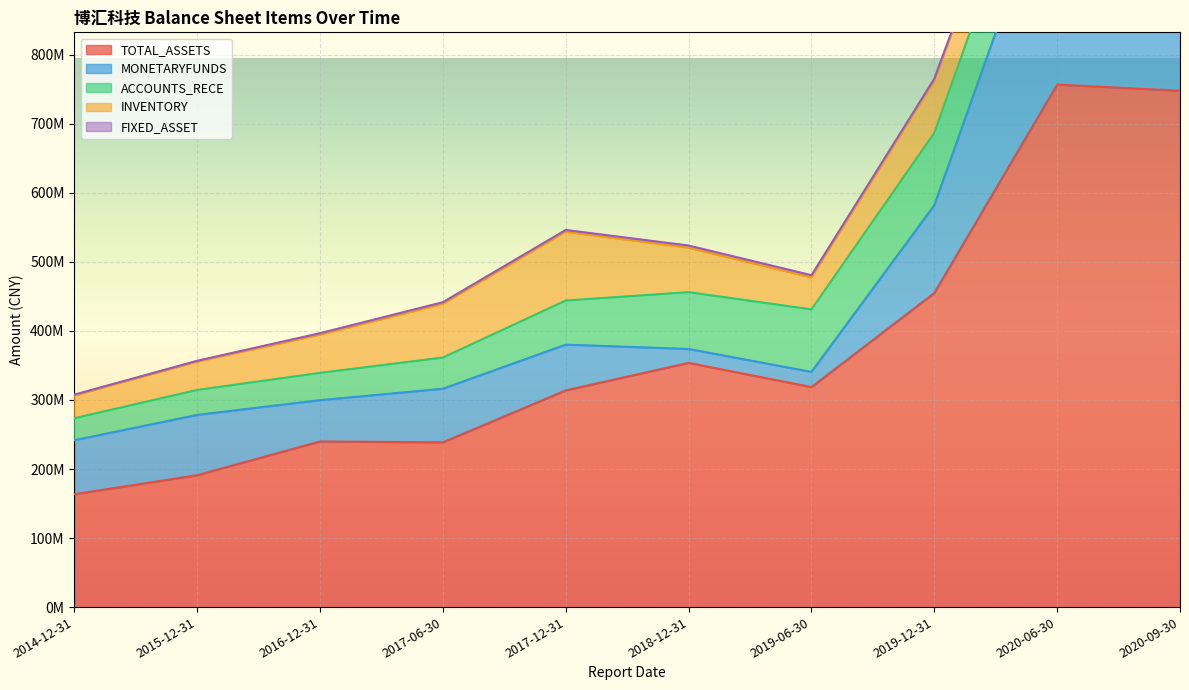

How many data points in ACCOUNTS_RECE are less than 82279262?

5